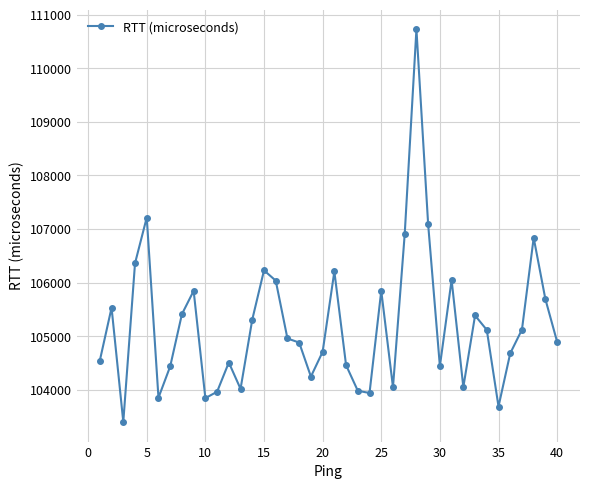

What is the greatest value displayed?

110726